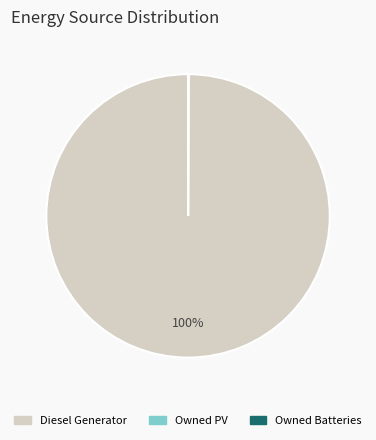

Which slice is the largest?

Diesel Generator